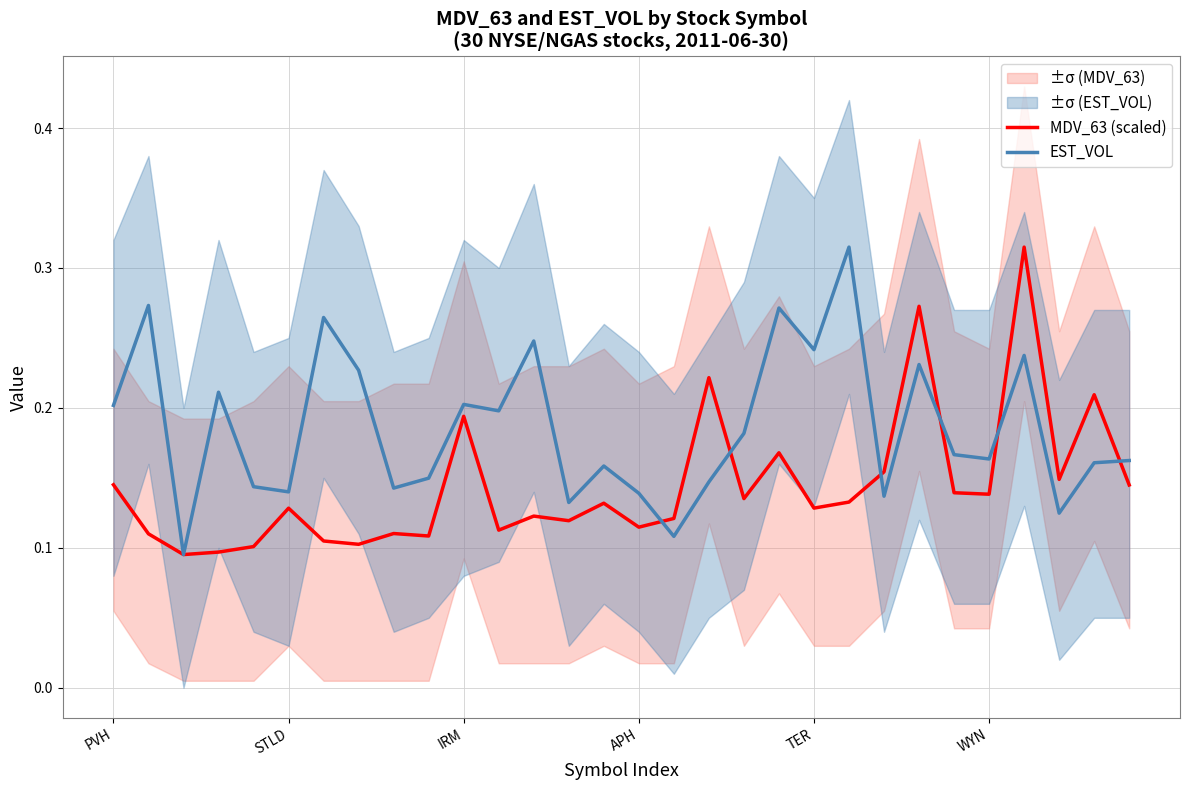

True or false: MDV_63 (scaled) and EST_VOL cross at least once.

True